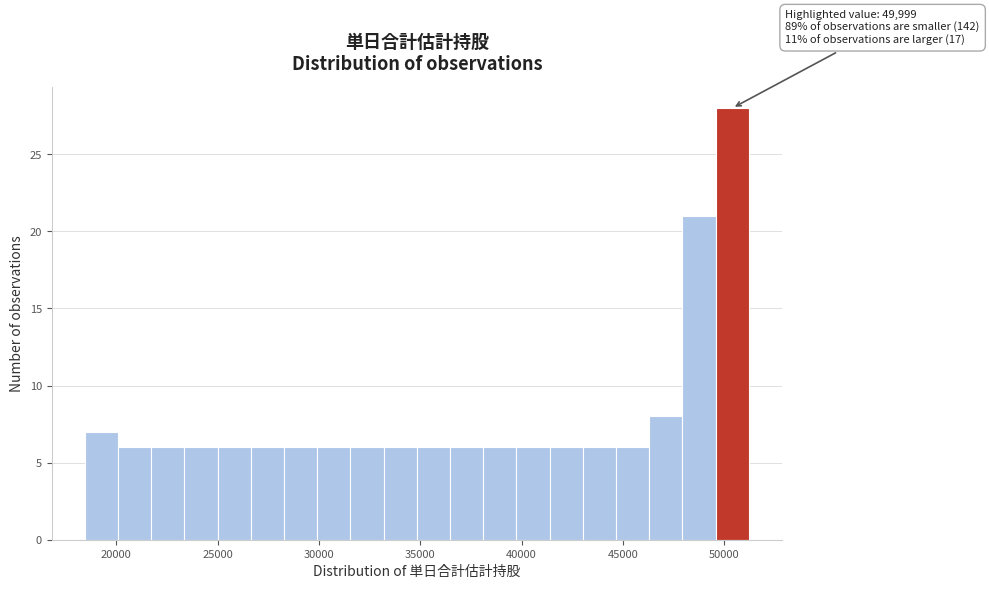

Read against the x-axis, roughly where is the centre of the tallest bar?

50500